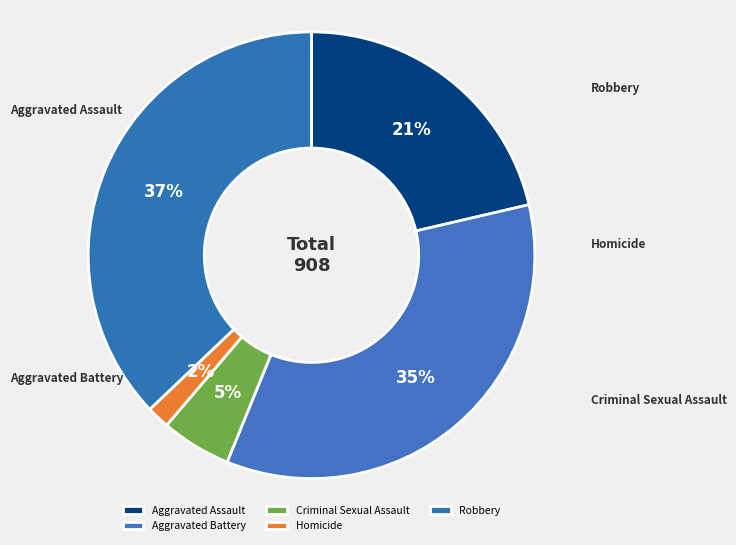

Is there any slice that represents more than half of the pie?

No